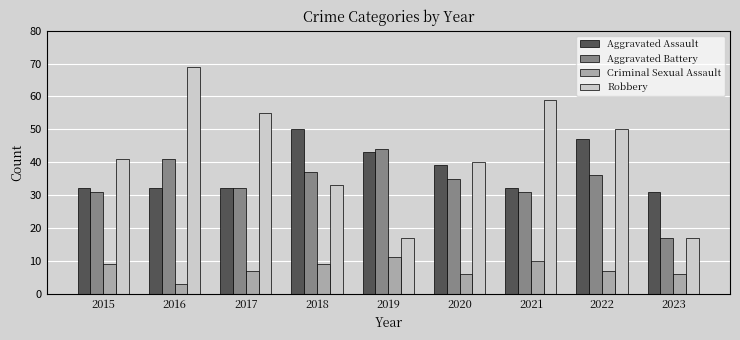

Is it true that Robbery equals 97 at 2017?

False